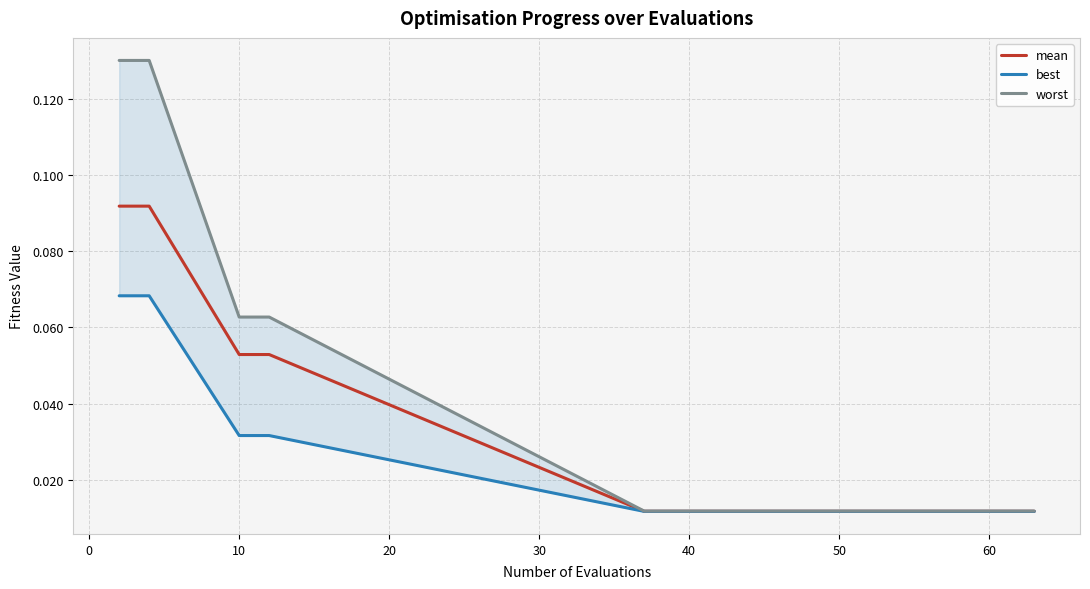

How many categories are shown in the chart?

19